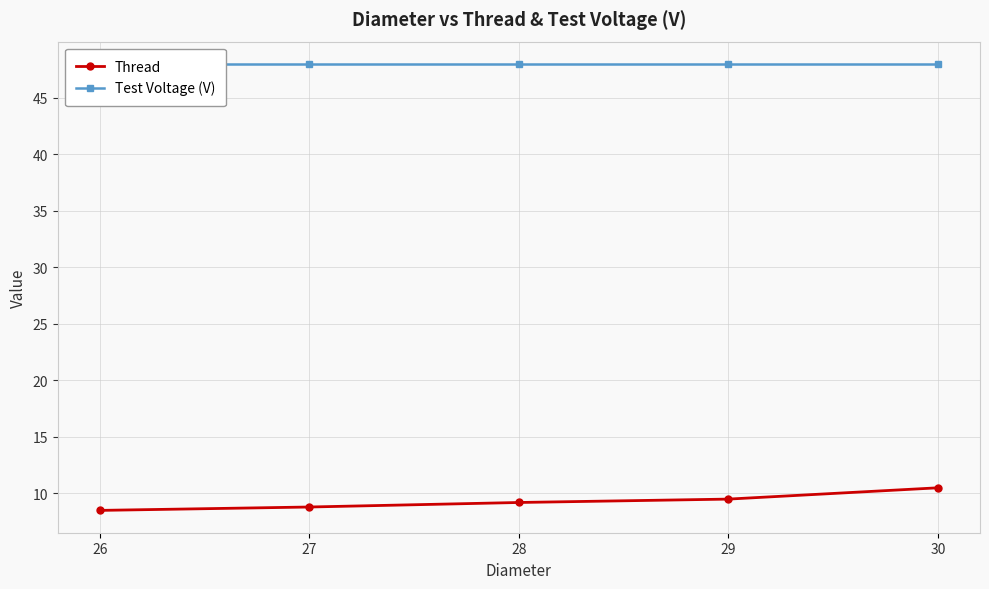

At which label is Test Voltage (V) closest to 48?

26